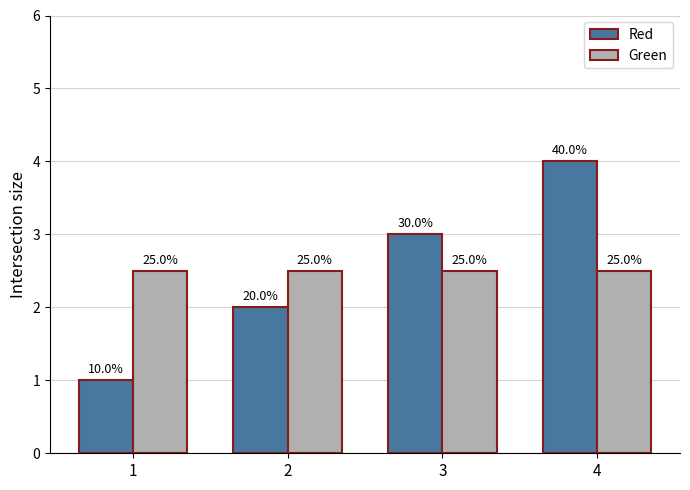

What is the value of the Red bar at the 4th from the left?

4.0